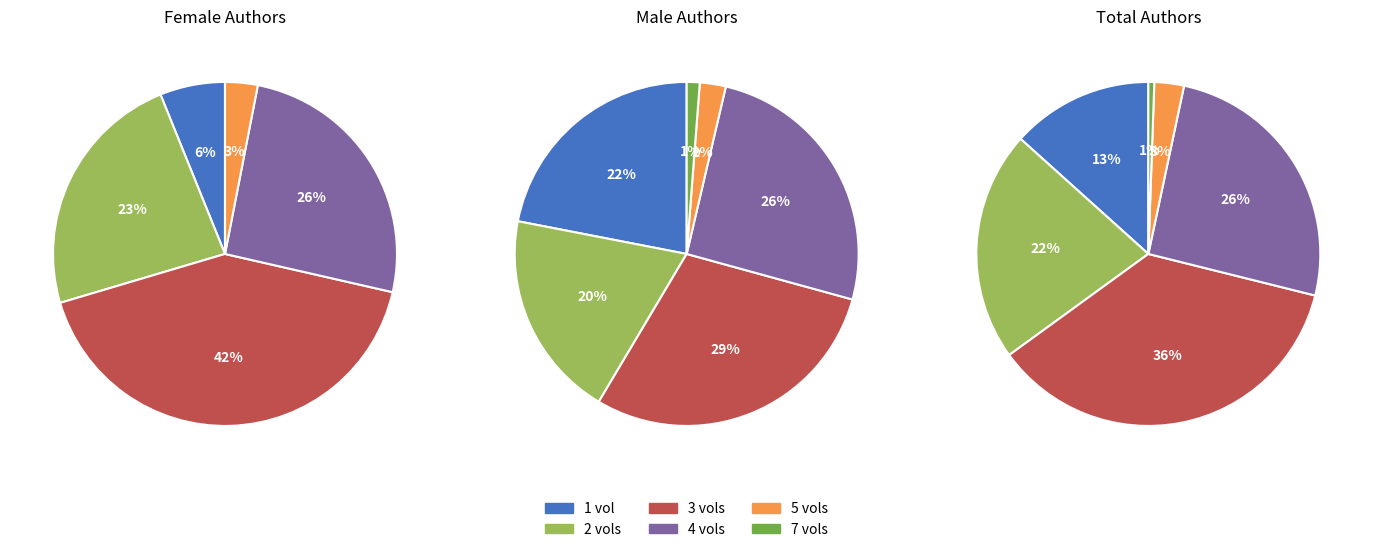

To the nearest percent, what percentage of the pie is 7 vols?

1%